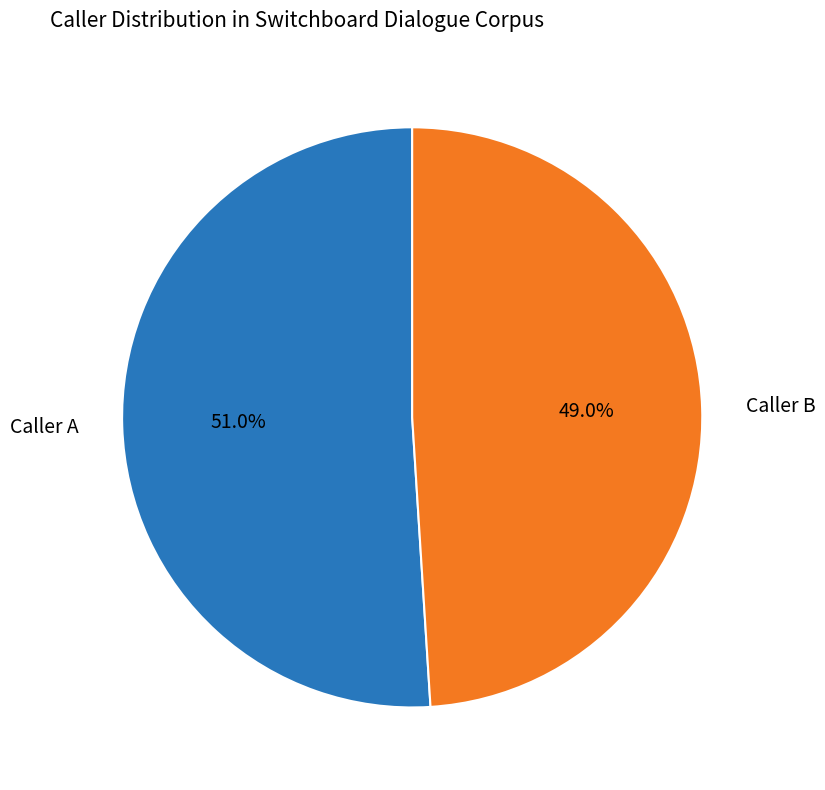

Which category accounts for the majority?

Caller A